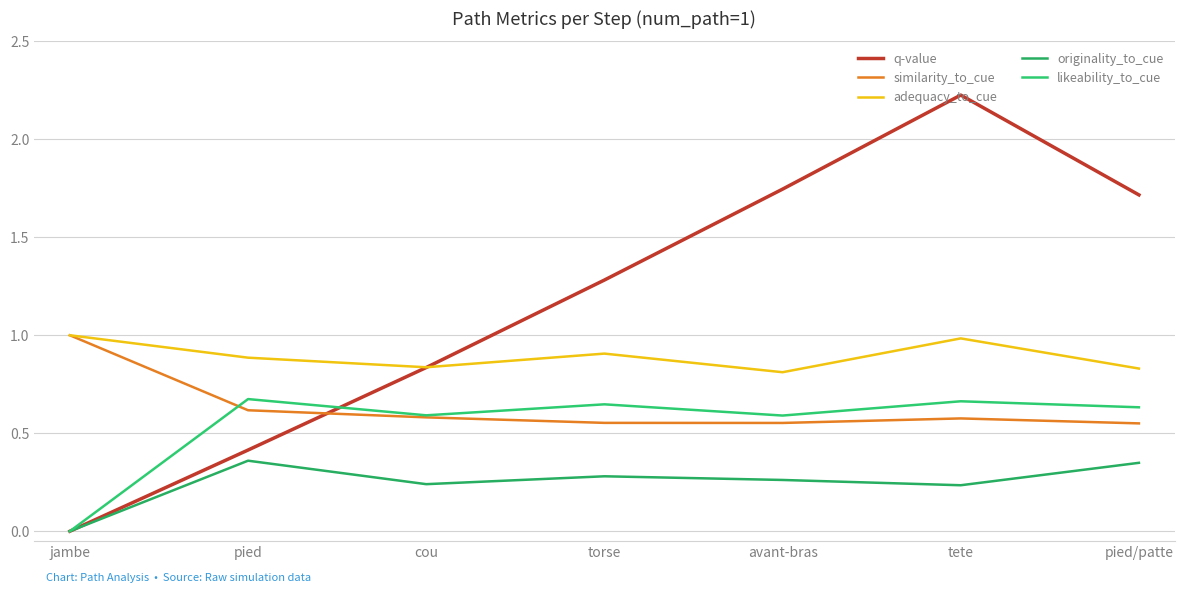

What is the sum of all q-value values?

8.2